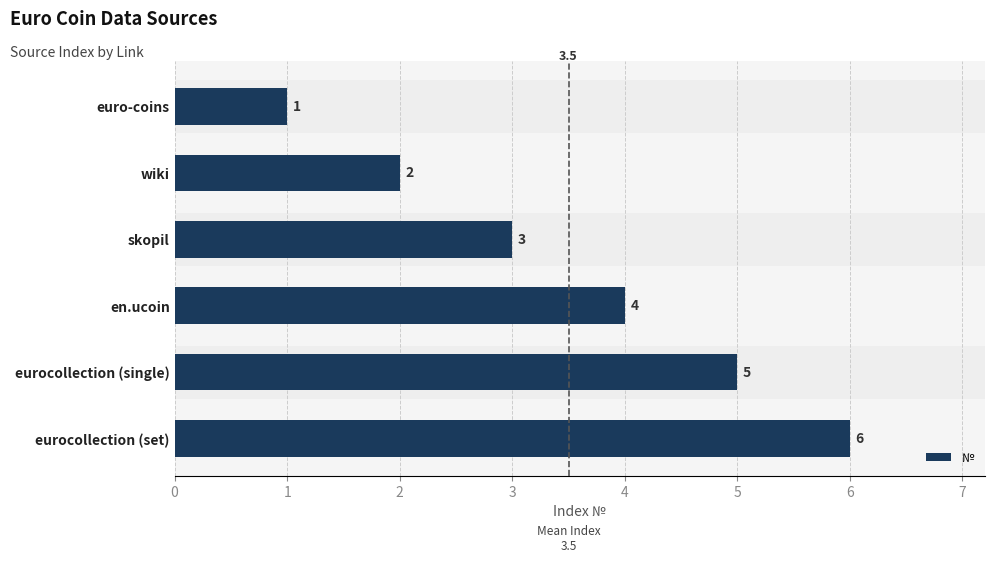

Where is the data nearest to the value 3?

skopil